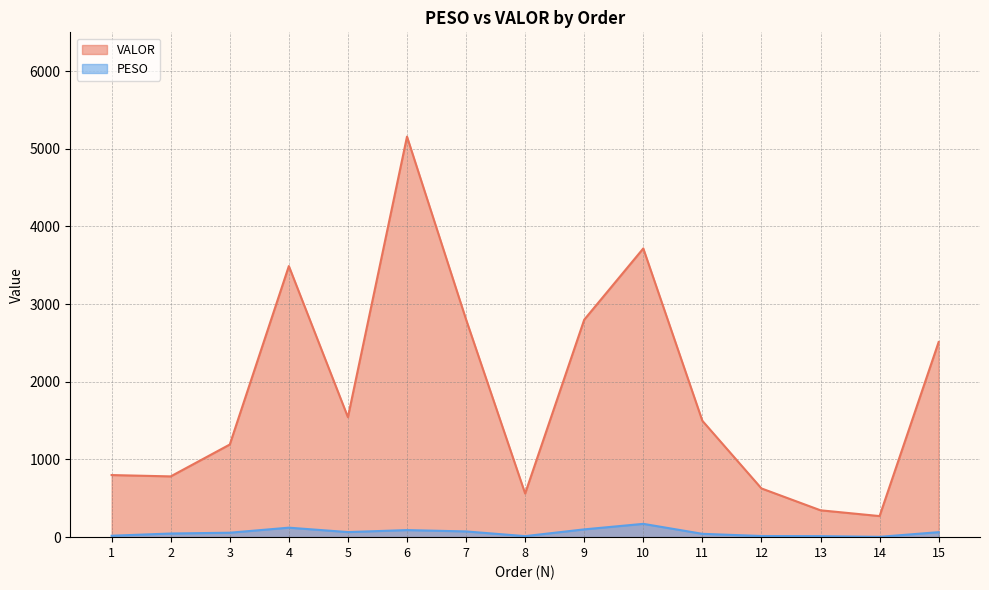

How many data points in PESO are less than 57?

7